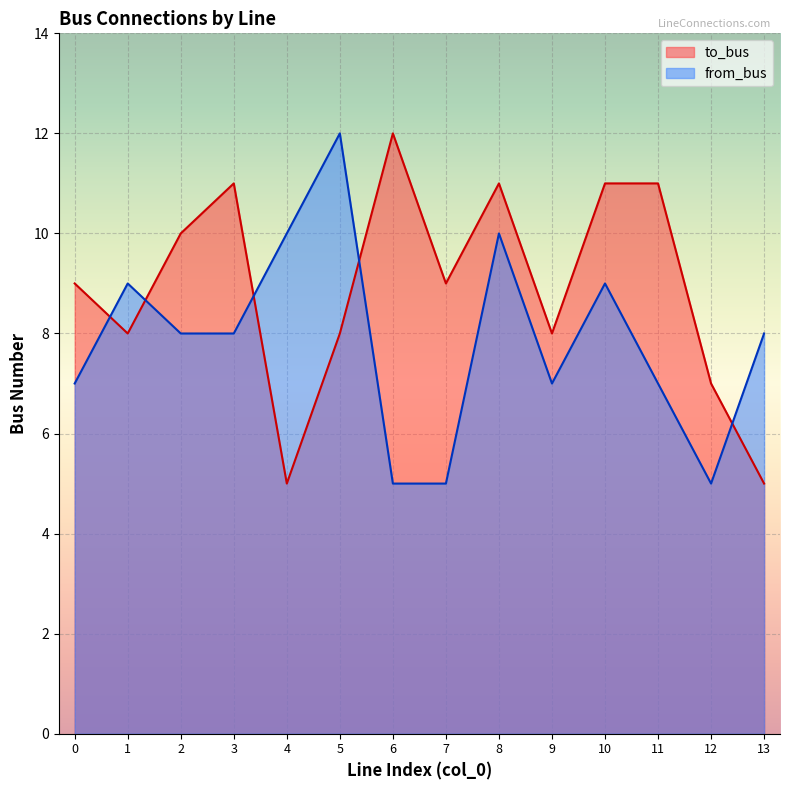

In from_bus, how many points are lower than both neighbors (excluding endpoints)?

2